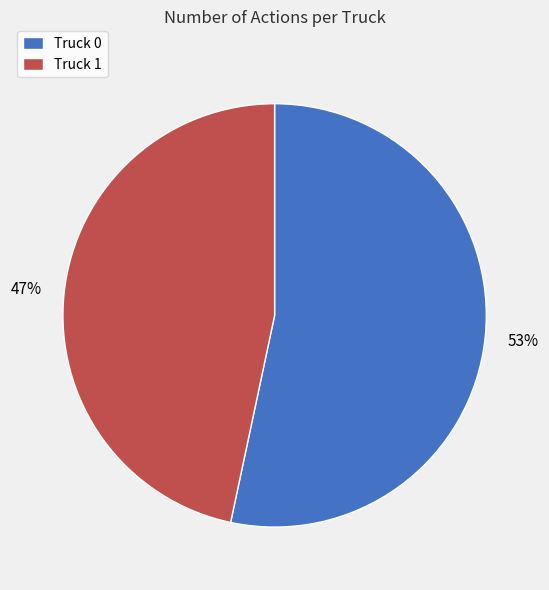

Does any single category account for the majority?

Yes